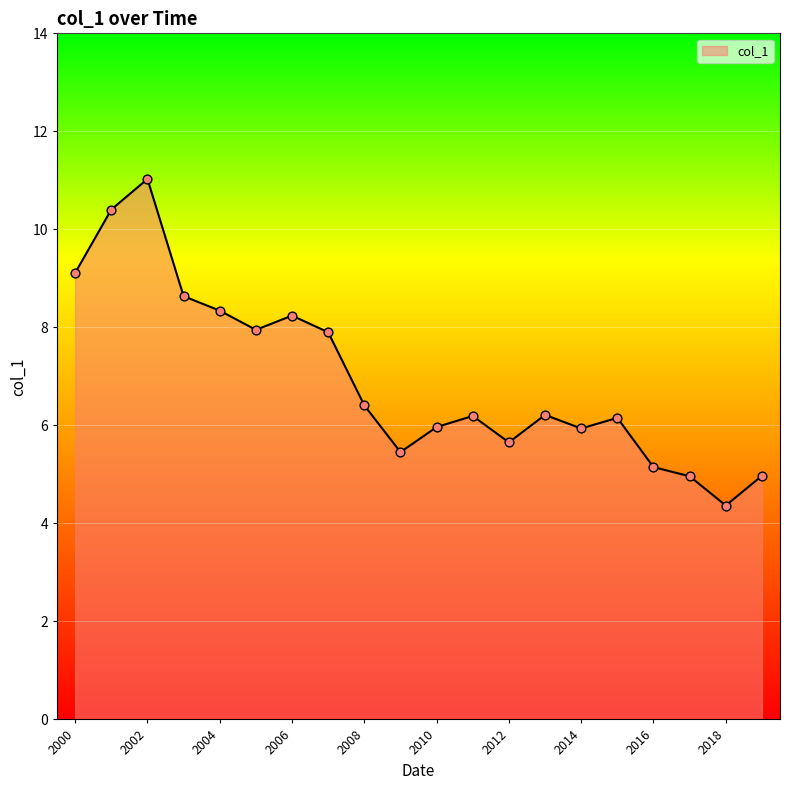

What is the difference between the maximum and minimum values?

6.7